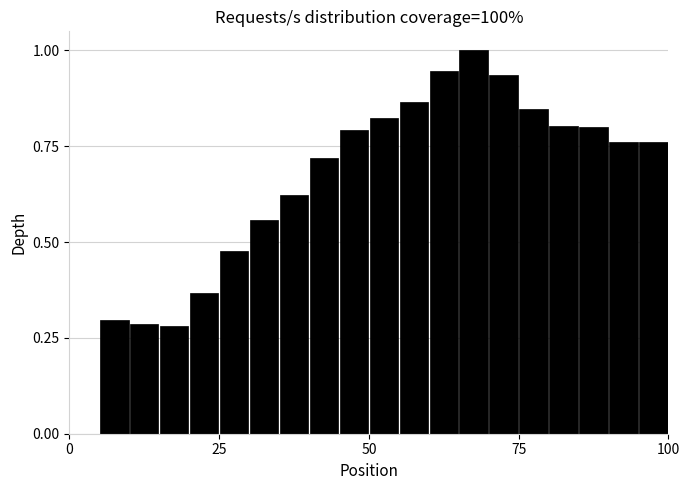

Around what value on the x-axis is the tallest bar? Give the approximate position of its centre, as read against the axis.

70